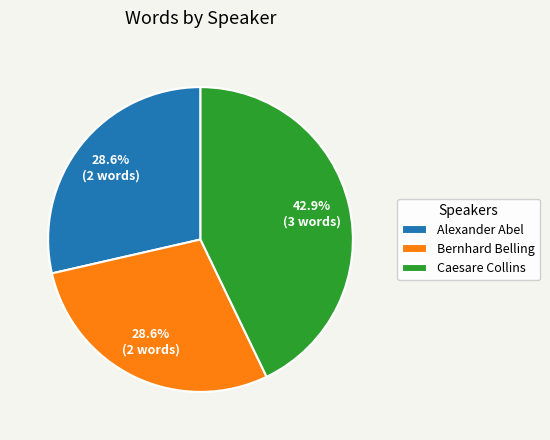

To the nearest percent, what portion does Caesare Collins represent?

43%